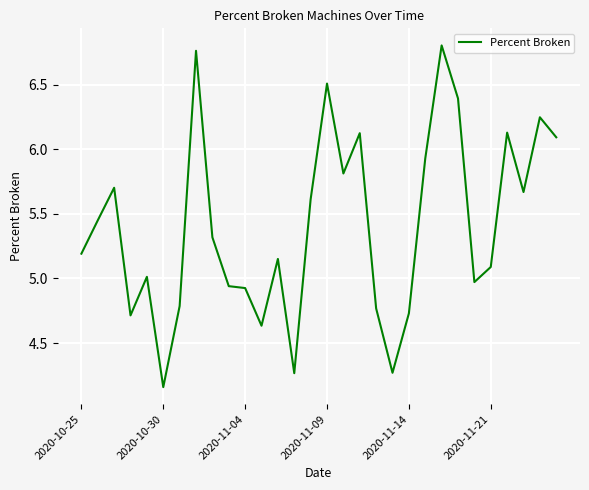

What is the difference between the maximum and minimum values?

2.6